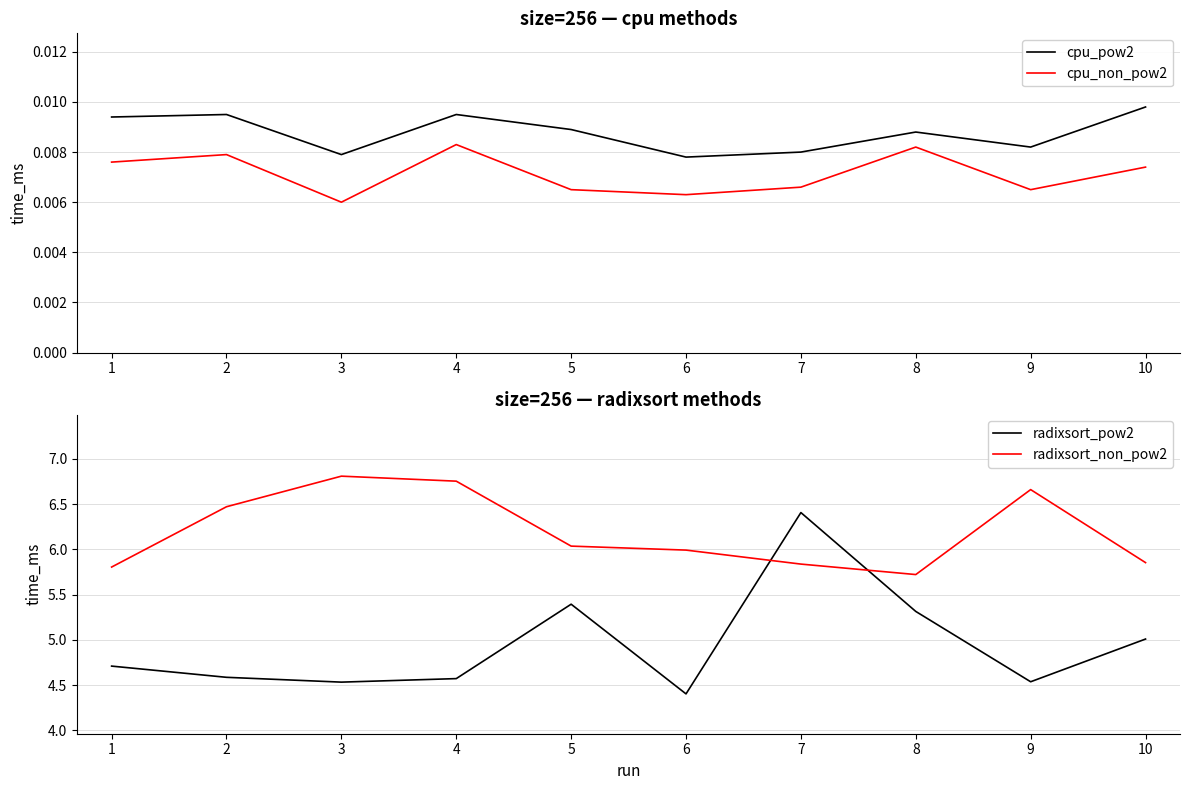

Reading left to right, list all the values displayed in this chart.

cpu_pow2: 1=0.0	2=0.0	3=0.0	4=0.0	5=0.0	6=0.0	7=0.0	8=0.0	9=0.0	10=0.0
cpu_non_pow2: 1=0.0	2=0.0	3=0.0	4=0.0	5=0.0	6=0.0	7=0.0	8=0.0	9=0.0	10=0.0
radixsort_pow2: 1=4.7	2=4.6	3=4.5	4=4.6	5=5.4	6=4.4	7=6.4	8=5.3	9=4.5	10=5.0
radixsort_non_pow2: 1=5.8	2=6.5	3=6.8	4=6.8	5=6.0	6=6.0	7=5.8	8=5.7	9=6.7	10=5.9